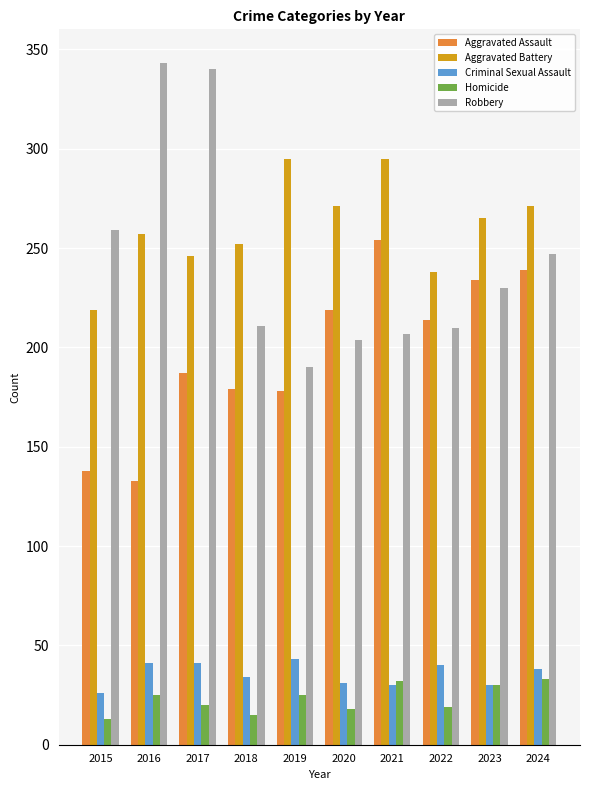

How many bars are there in total?

50